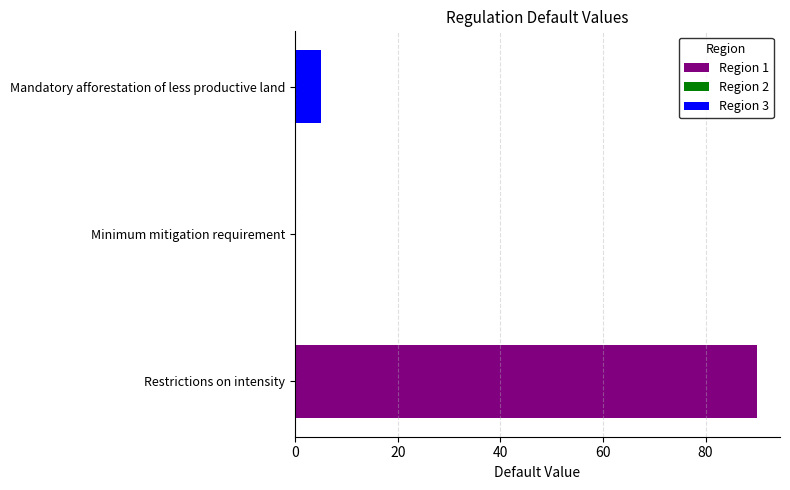

Does the chart contain any negative values?

No